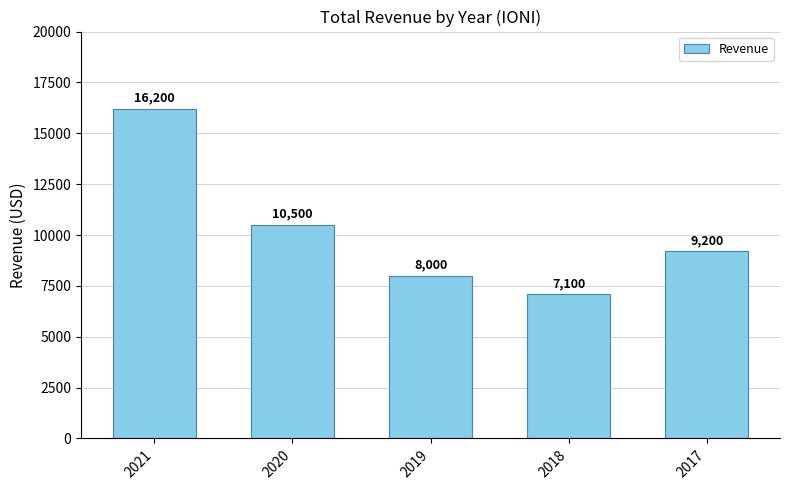

Is it true that the value at 2017 is 9200?

True